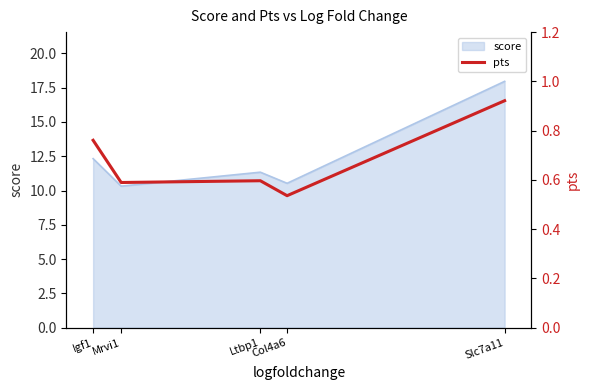

How many interior local valleys (lower than both neighbors) does the data have?

2